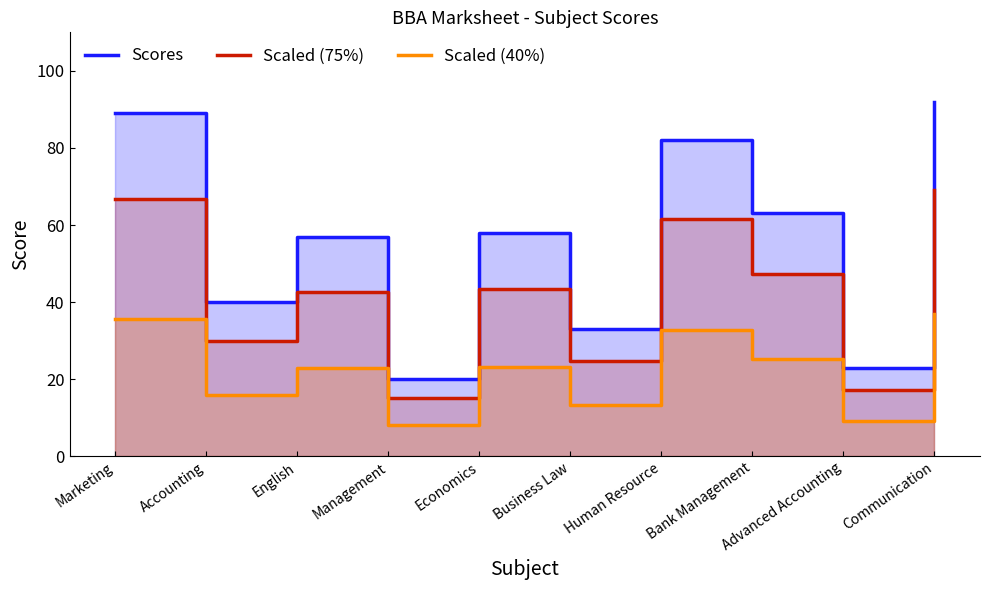

True or false: Scores and Scaled (75%) cross at least once.

False